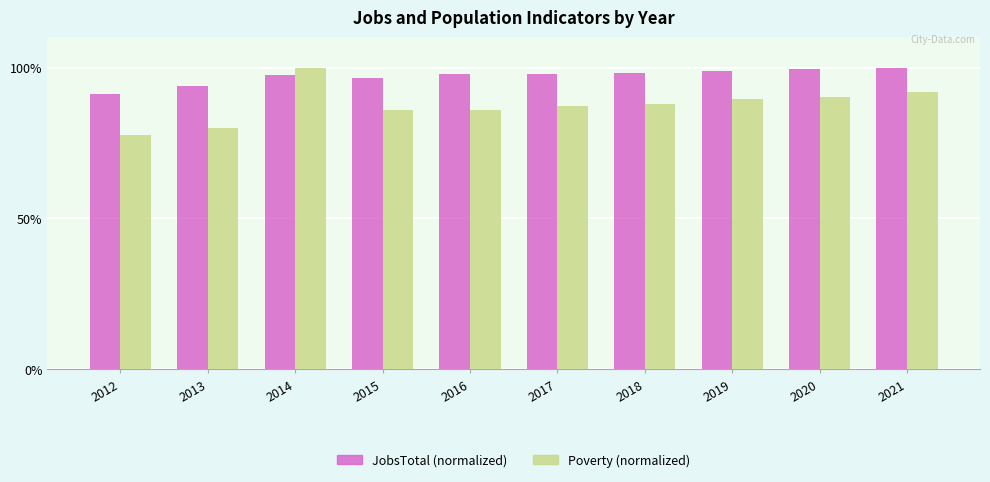

How many categories are shown in the chart?

10